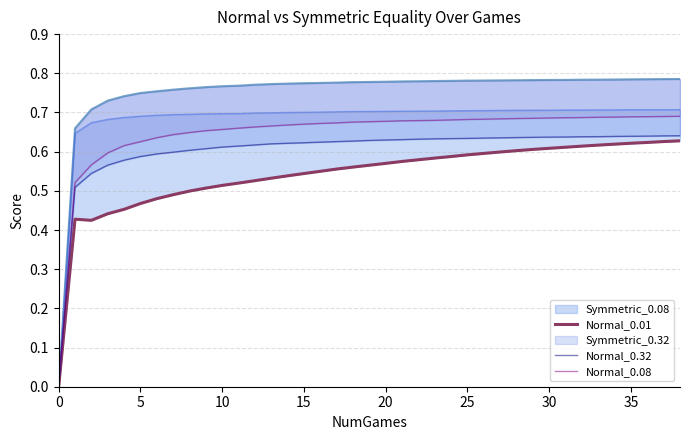

What is the sum of all Normal_0.08 values?

25.2